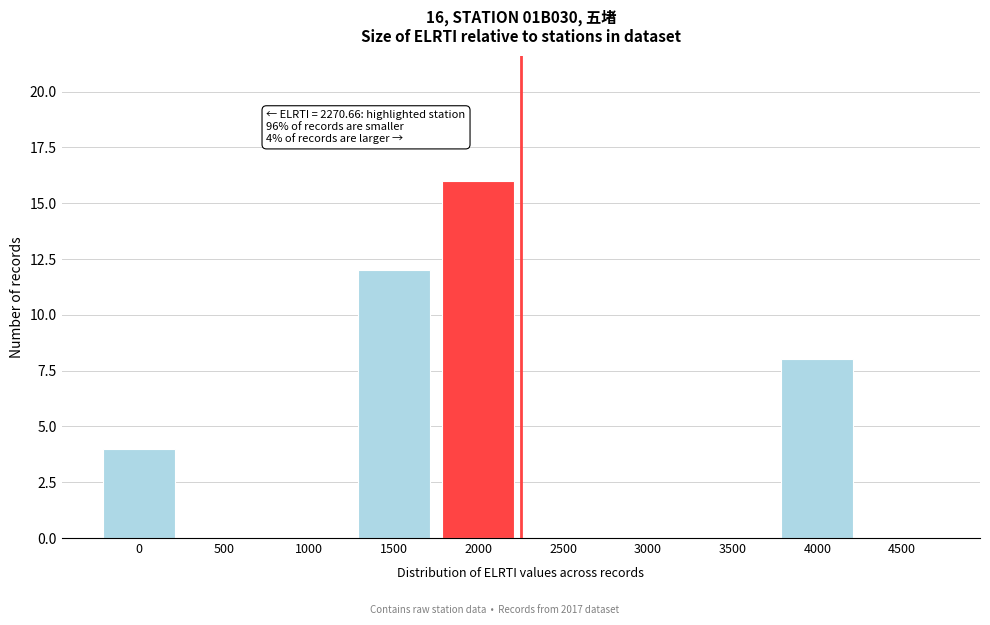

Reading left to right, what are all the values shown in this chart?

0=4	500=0	1000=0	1500=12	2000=16	2500=0	3000=0	3500=0	4000=8	4500=0